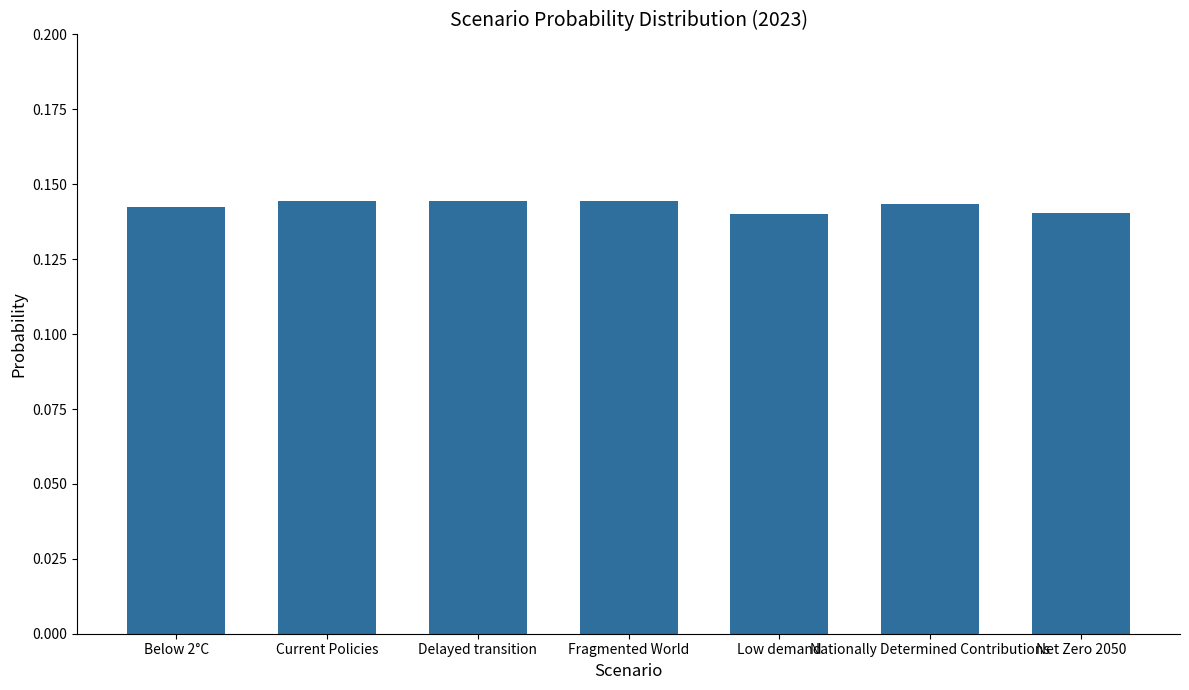

Which has a higher value, Current Policies or Net Zero 2050?

Current Policies